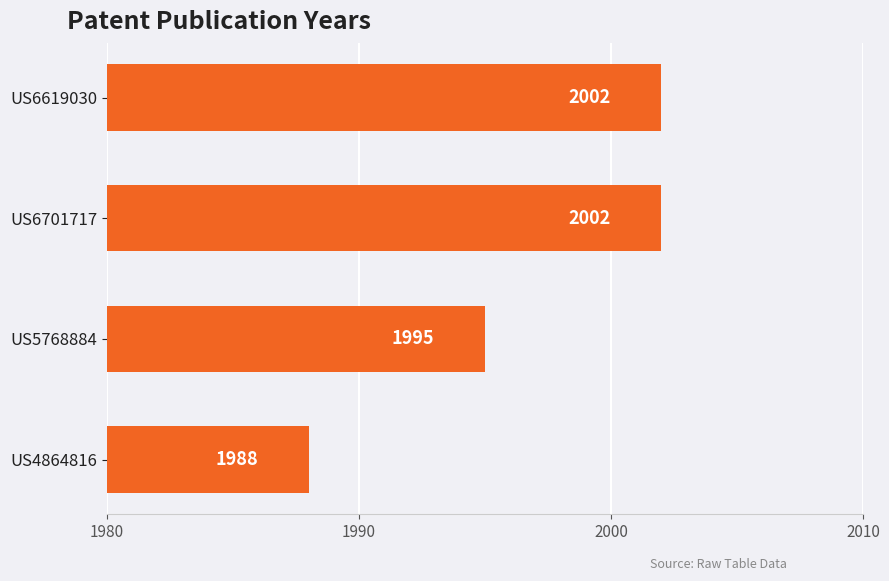

Which has a higher value, US5768884 or US6619030?

US6619030